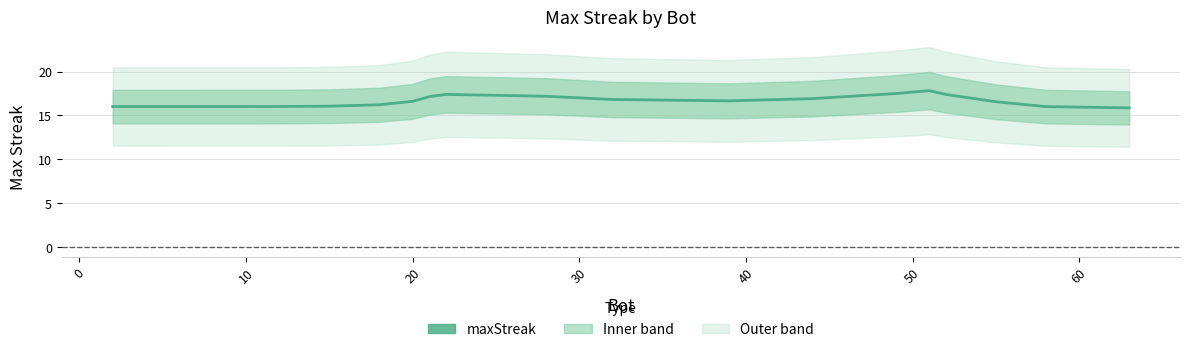

Reading right to left, transcribe all the data shown in this chart.

15.8	16.0	16.5	17.4	17.8	17.5	16.9	16.7	16.8	17.2	17.4	17.1	16.6	16.2	16.0	16.0	16.0	16.0	16.0	16.0